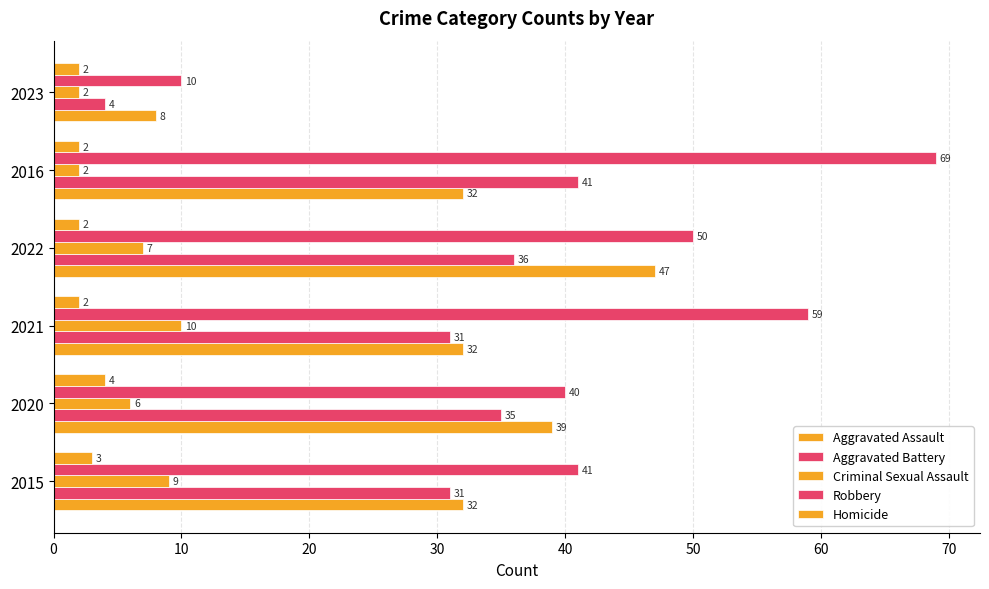

Which series has the largest total across all categories?

Robbery